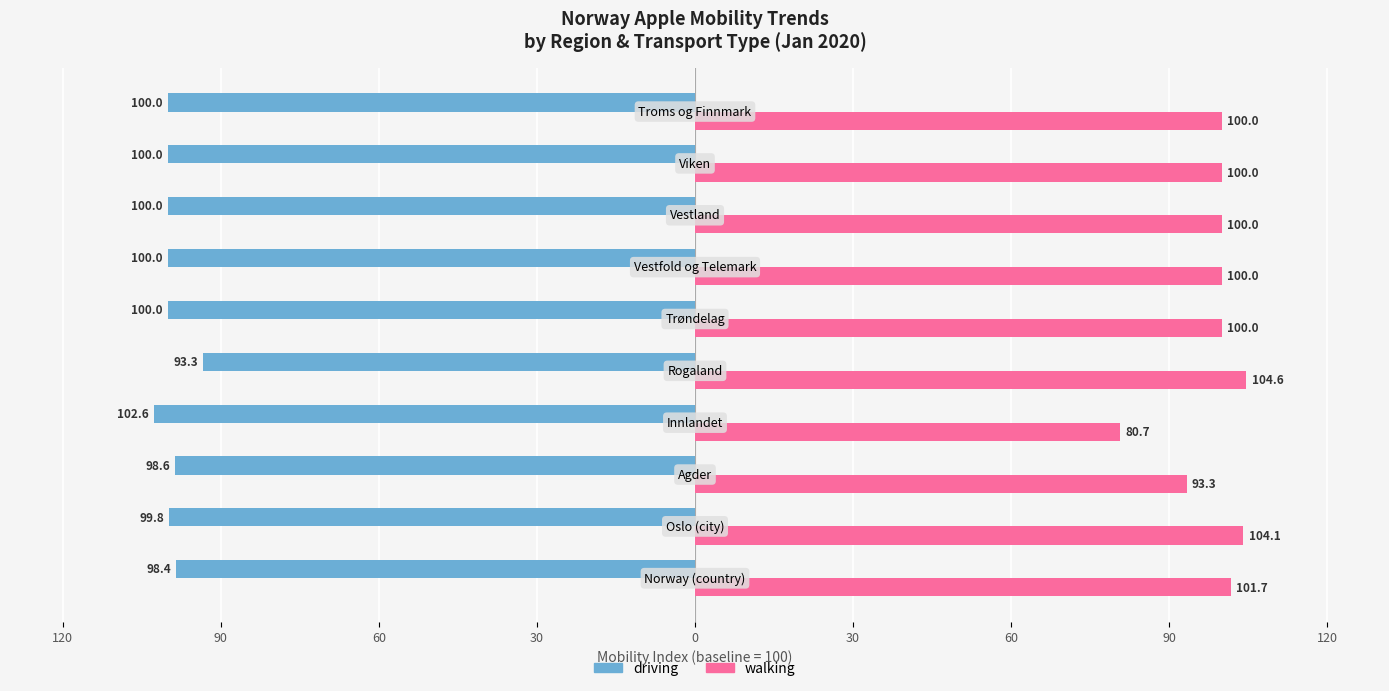

What is the difference between the maximum and minimum values in the walking series?

23.9